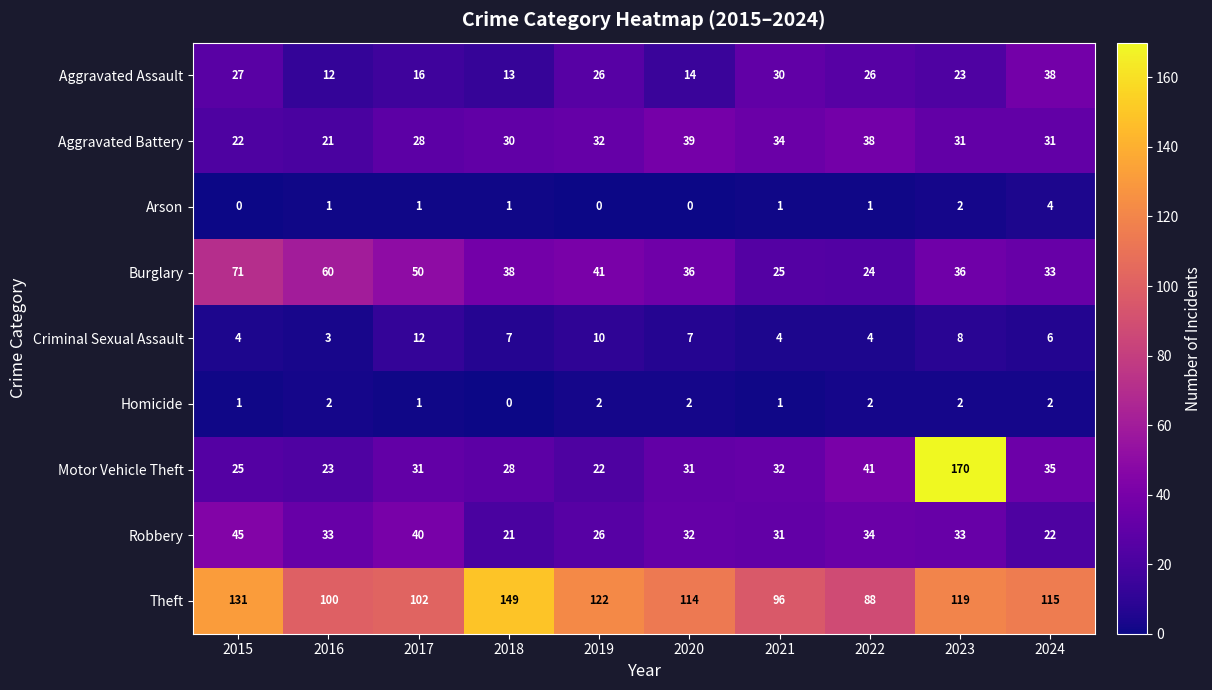

At which category is the sum across all series the highest?

2023